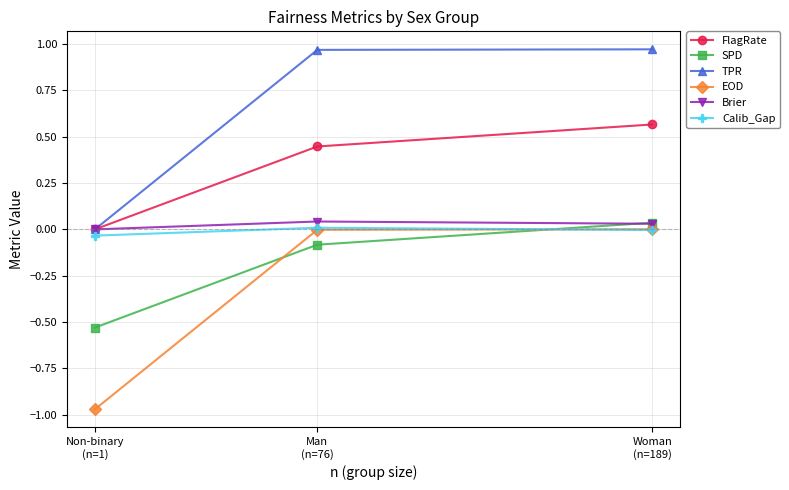

Which series has the largest total across all categories?

TPR